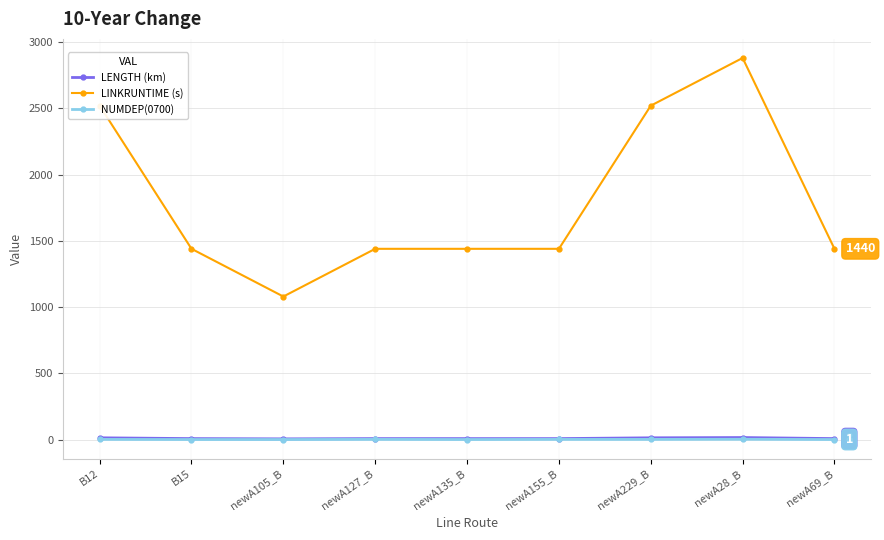

What is the average value of the LENGTH (km) series?

10